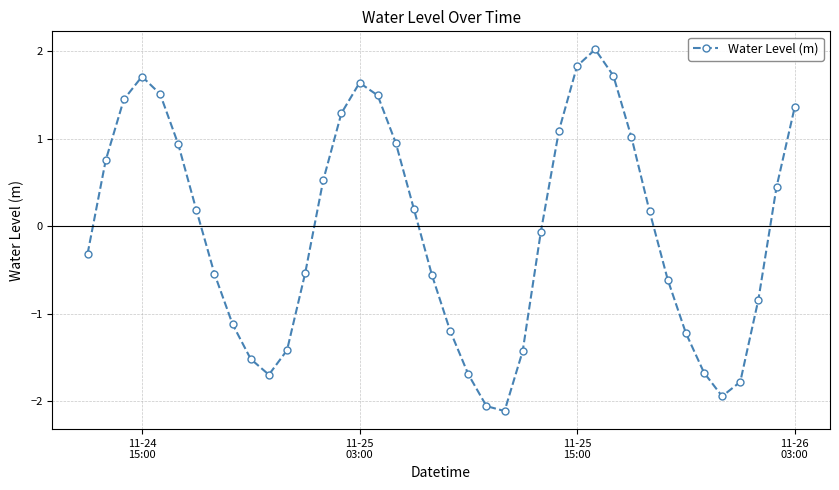

What is the difference between the maximum and minimum values?

4.1